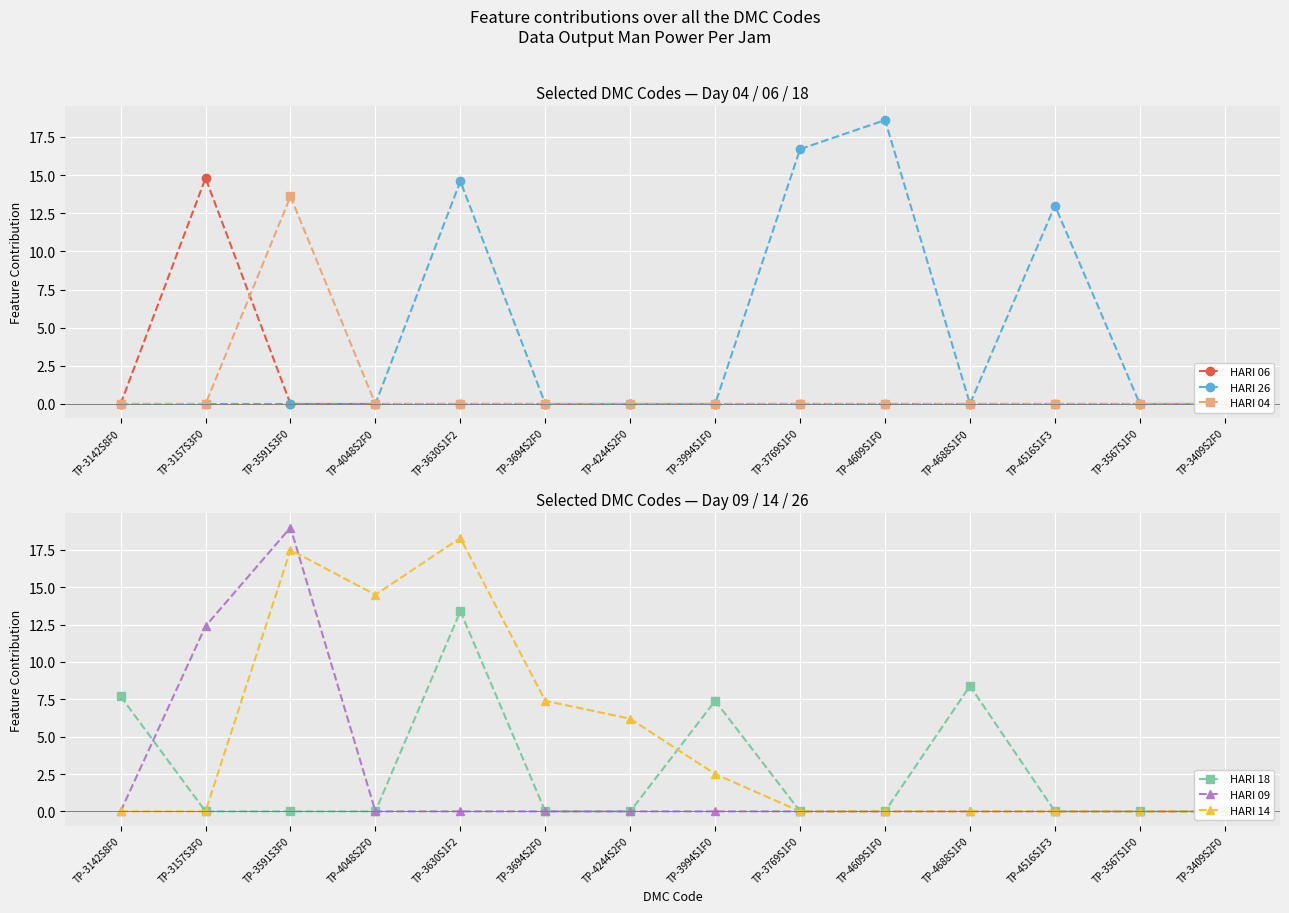

Which category has the highest value in the HARI 04 series?

TP-3591S3F0